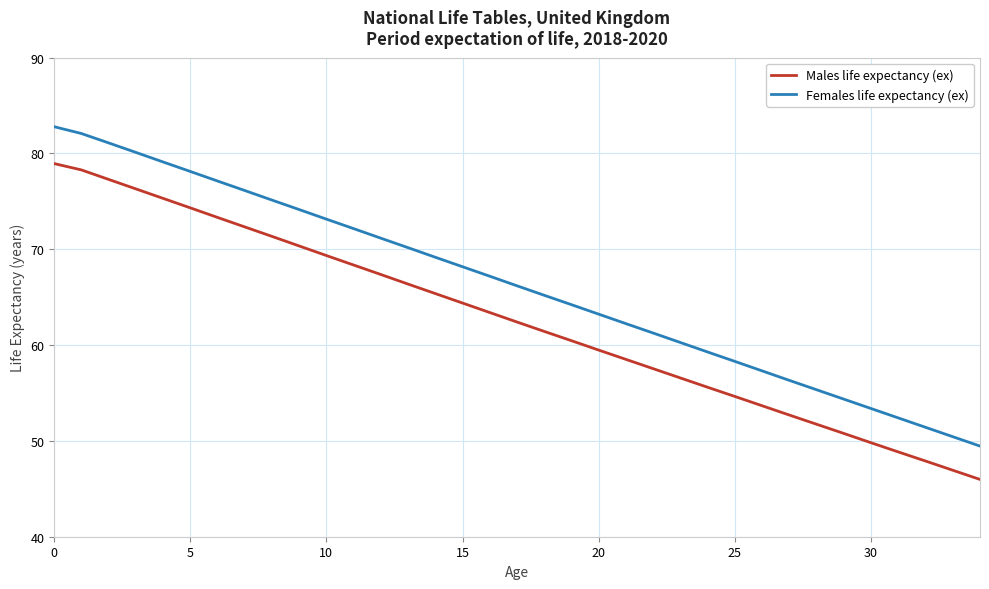

How many lines are shown in the chart?

2